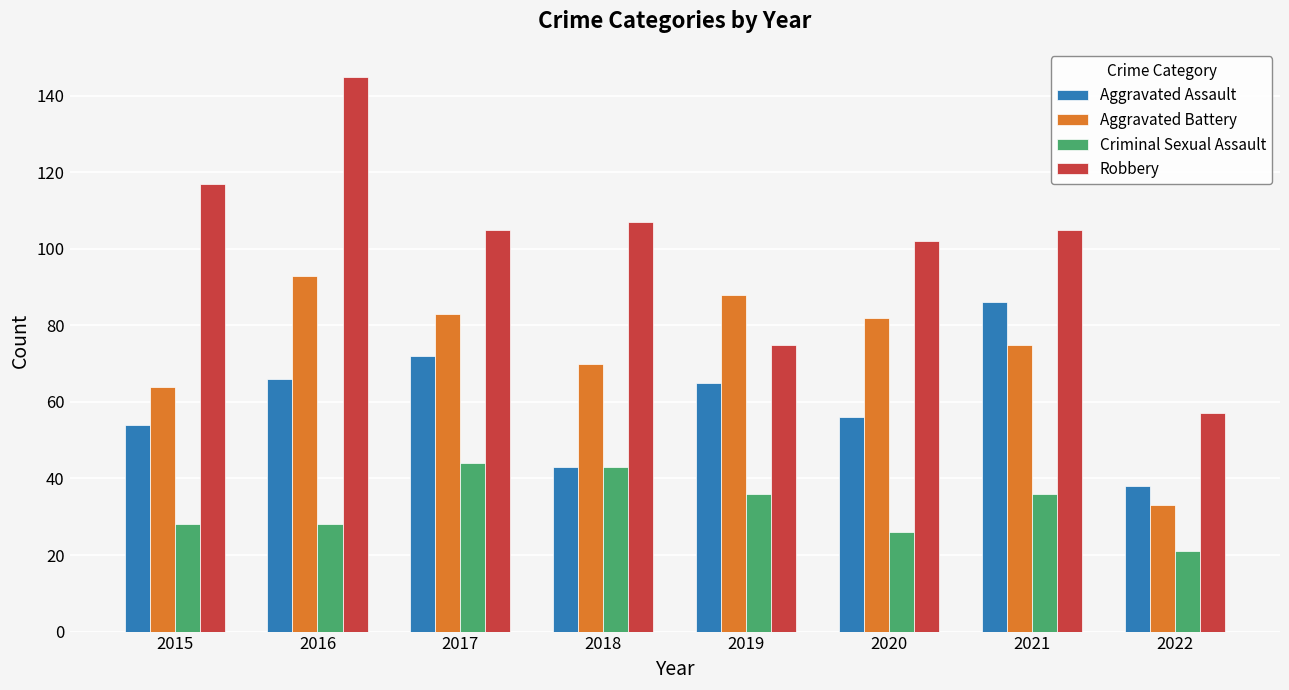

How many distinct data groups are displayed?

4